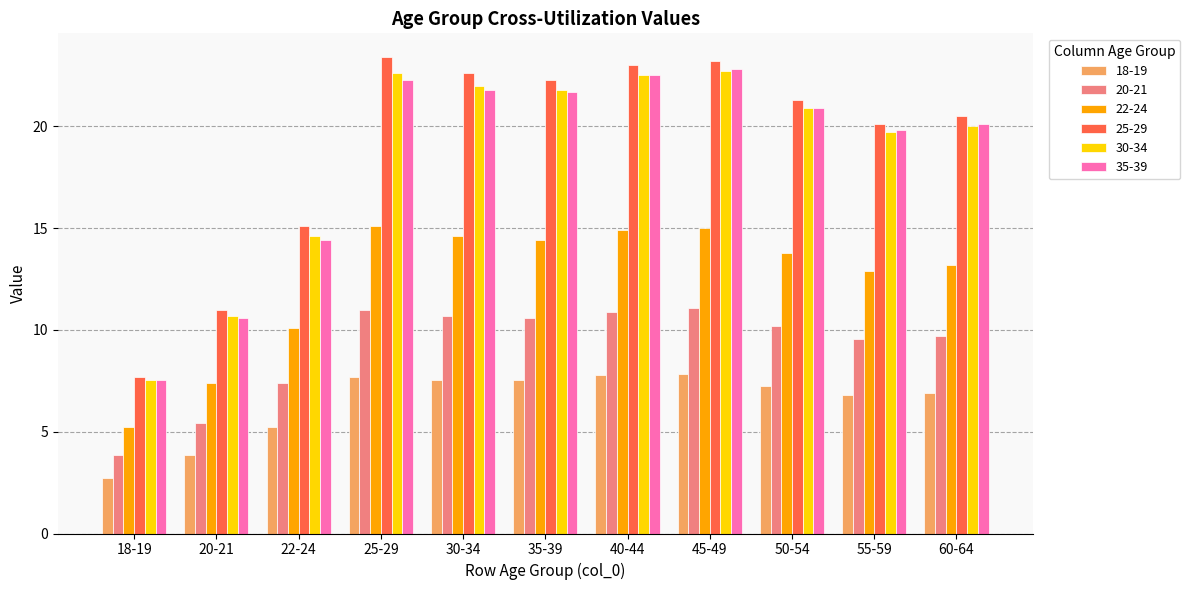

At which category does the chart reach its minimum across all series?

18-19